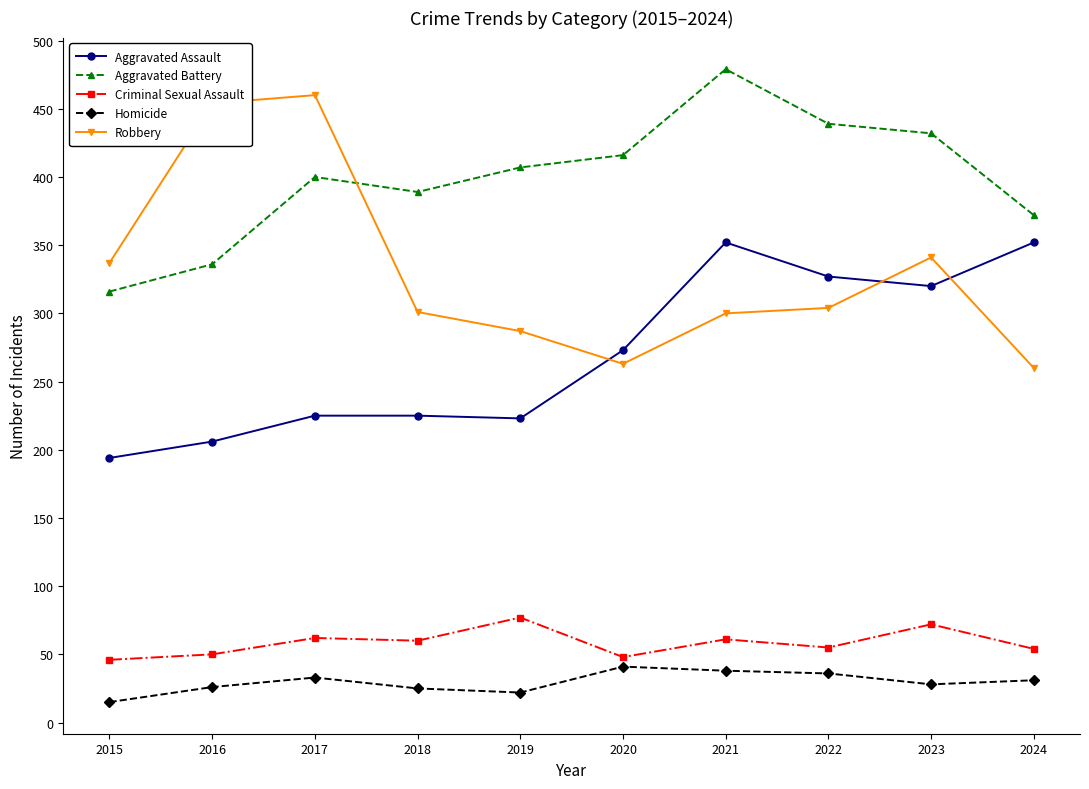

What is the difference between the Homicide values at 2018 and 2017?

8